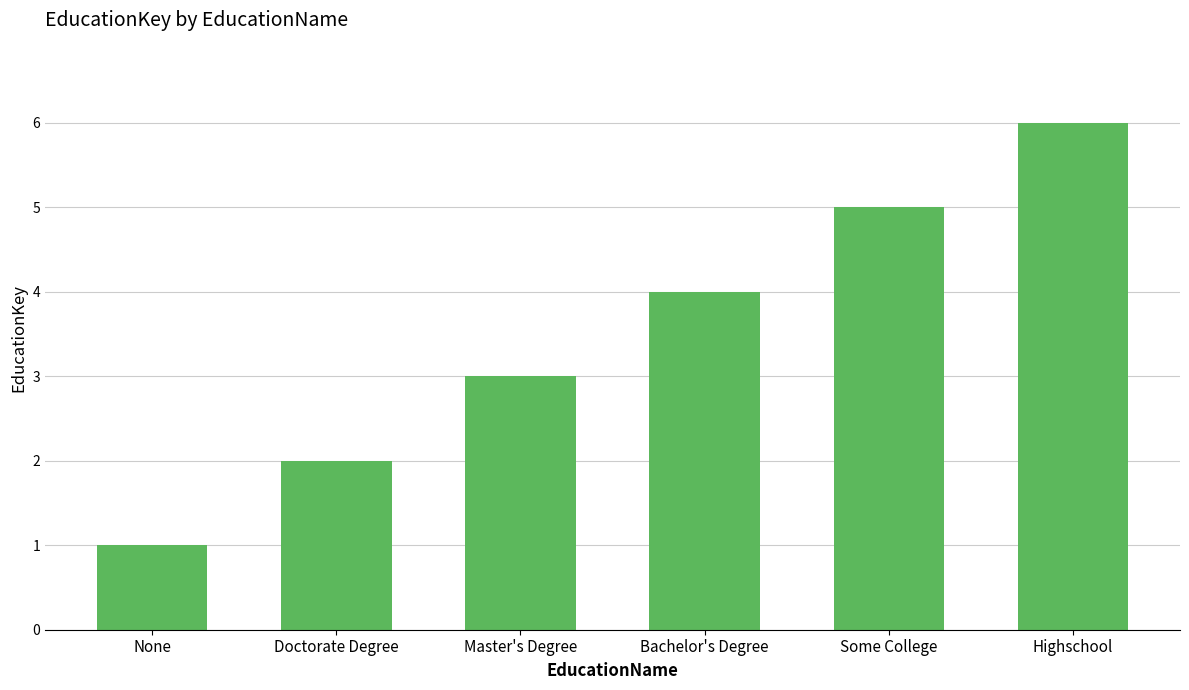

What is the change in value from Master's Degree to Some College?

+2